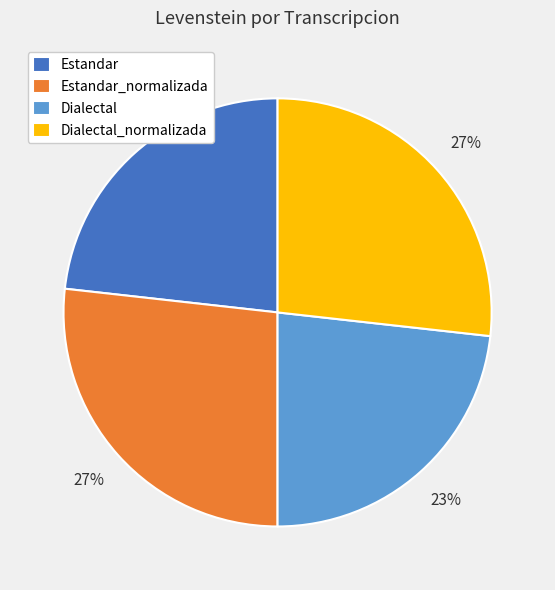

Approximately how many times larger is the value at Estandar compared to Dialectal_normalizada?

0.9